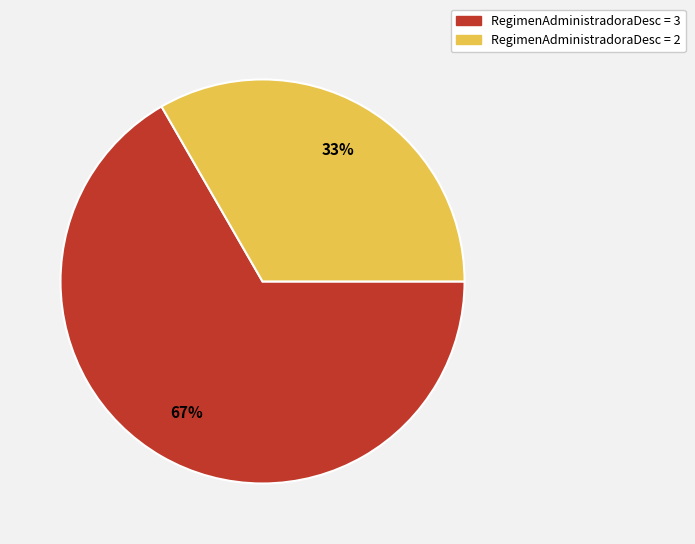

Is there any slice that represents more than half of the pie?

Yes